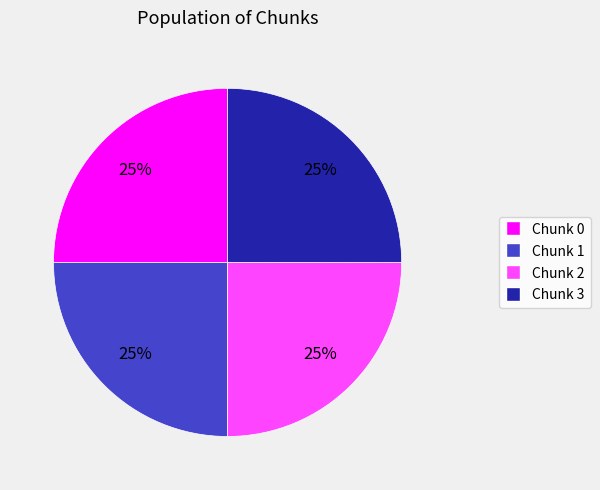

Is there any slice that represents more than half of the pie?

No